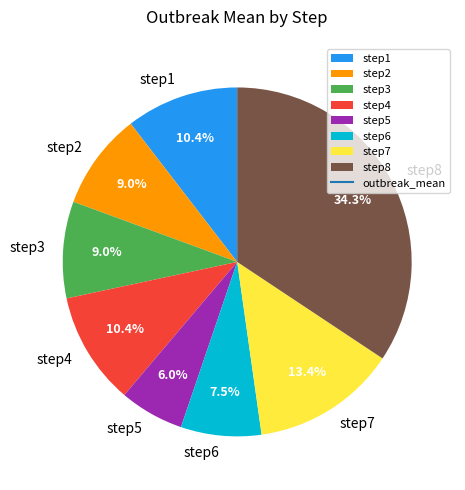

Does any single category account for the majority?

No